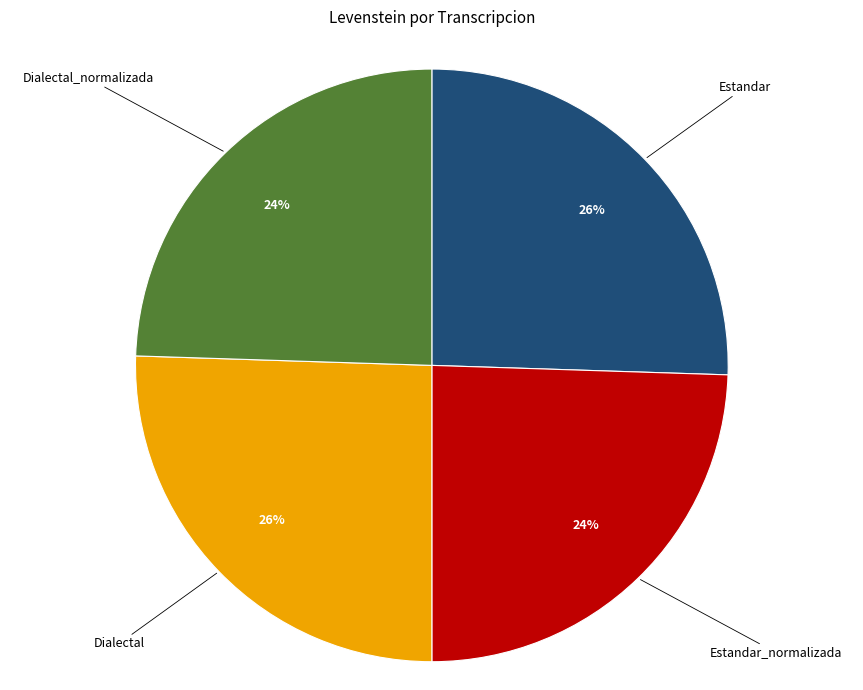

Is there any slice that represents more than half of the pie?

No